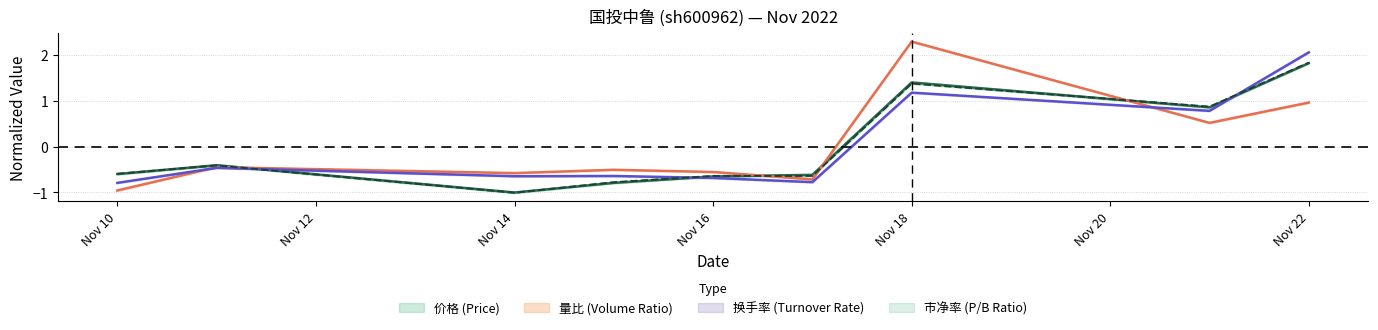

Does the chart display data point markers on the line(s)?

No